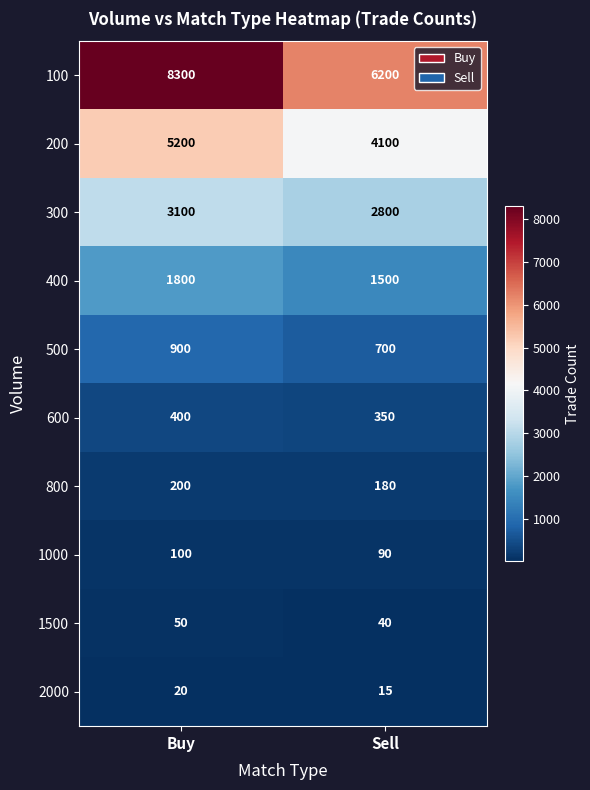

Reading left to right, what are all the values shown in this chart?

100: 8300	6200
200: 5200	4100
300: 3100	2800
400: 1800	1500
500: 900	700
600: 400	350
800: 200	180
1000: 100	90
1500: 50	40
2000: 20	15